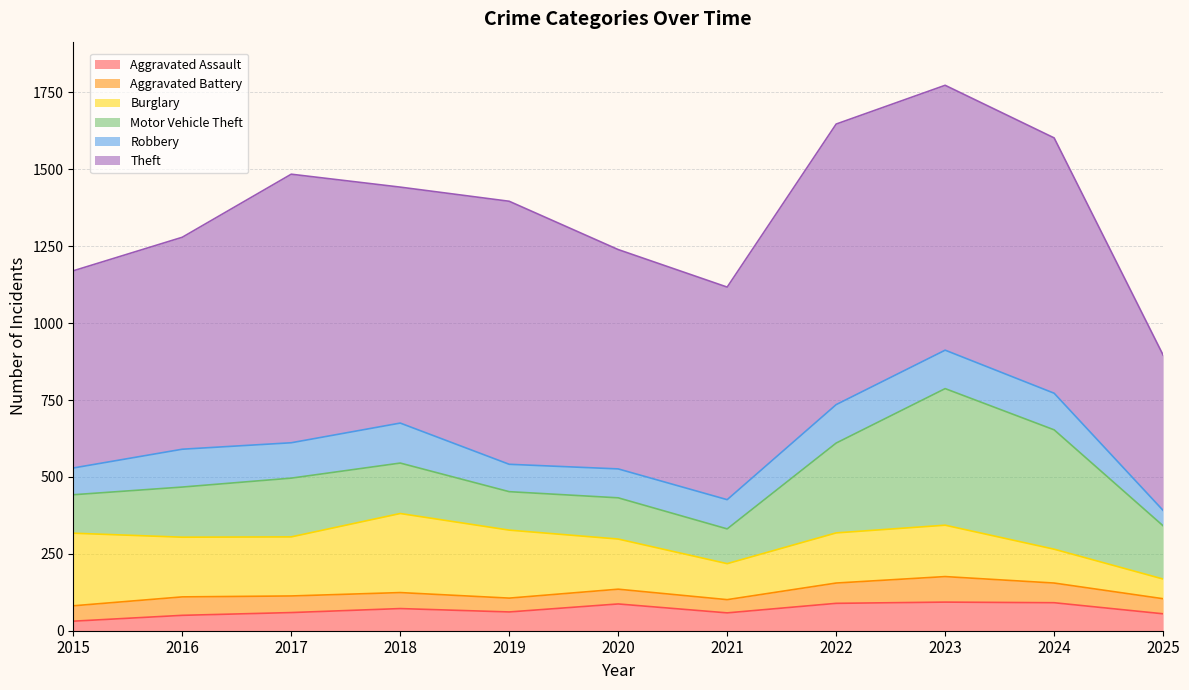

Reading left to right, what are all the values shown in this chart?

Aggravated Assault: 2015=31	2016=50	2017=59	2018=72	2019=61	2020=87	2021=58	2022=89	2023=93	2024=91	2025=55
Aggravated Battery: 2015=50	2016=60	2017=54	2018=52	2019=45	2020=48	2021=43	2022=66	2023=83	2024=64	2025=49
Burglary: 2015=236	2016=194	2017=192	2018=257	2019=221	2020=163	2021=117	2022=163	2023=167	2024=110	2025=64
Motor Vehicle Theft: 2015=125	2016=163	2017=191	2018=164	2019=125	2020=134	2021=113	2022=292	2023=444	2024=388	2025=173
Robbery: 2015=87	2016=123	2017=115	2018=130	2019=89	2020=94	2021=95	2022=125	2023=125	2024=119	2025=50
Theft: 2015=641	2016=689	2017=873	2018=767	2019=855	2020=713	2021=691	2022=912	2023=861	2024=830	2025=505